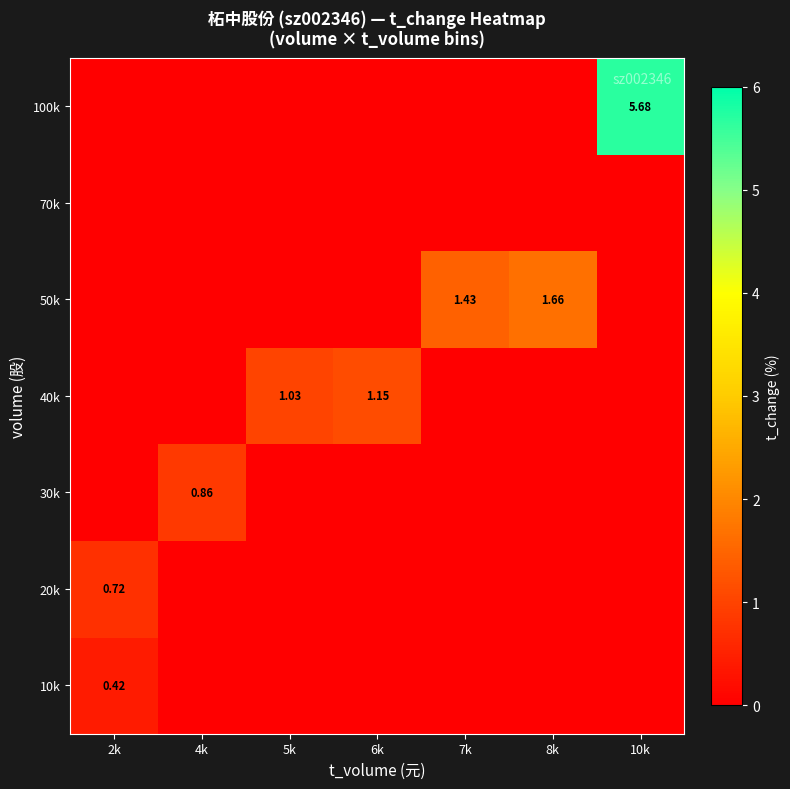

True or false: 50k has a value of 2.6 at 8k.

False